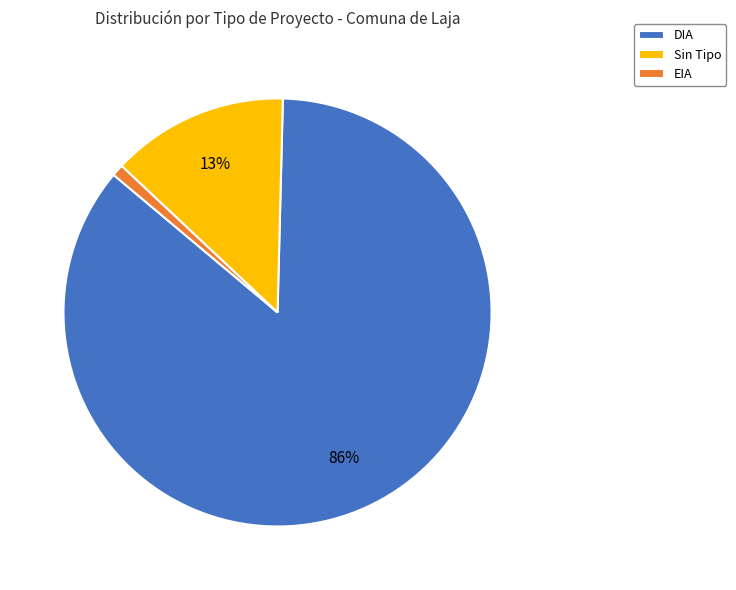

What percentage is the DIA slice, to the nearest percent?

86%